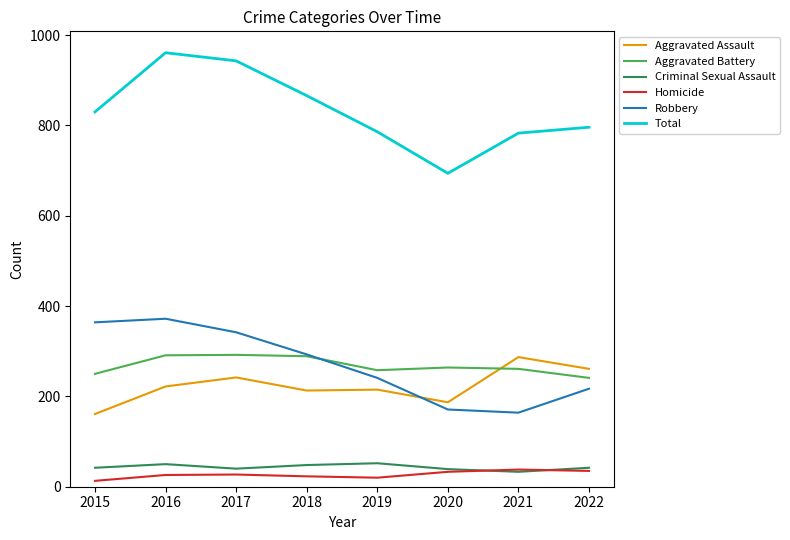

True or false: Total and Homicide cross at least once.

False